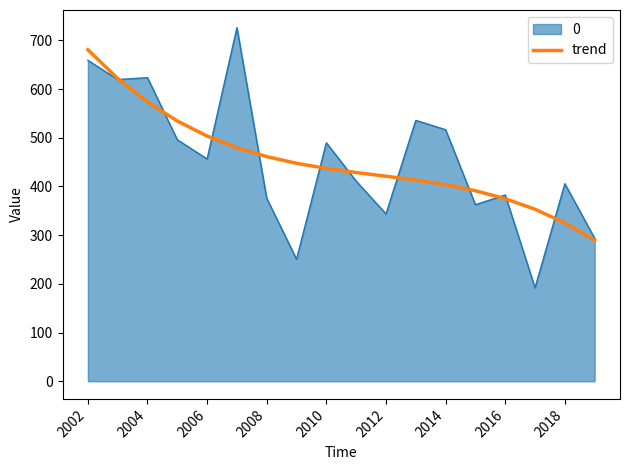

What is the smallest value displayed?

191.8